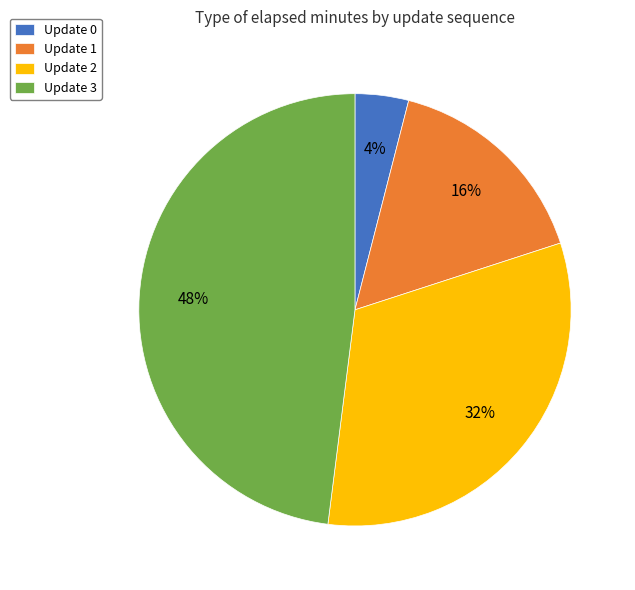

Combined, do Update 2 and Update 3 account for over 50%?

Yes